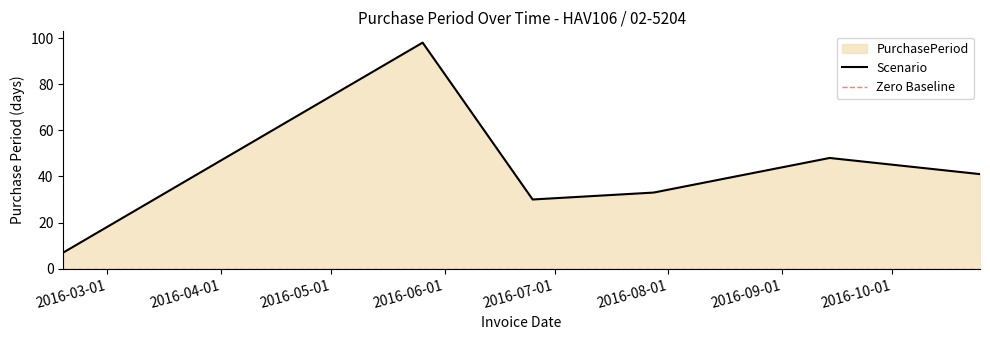

What position from the left is 2016-09-14?

5